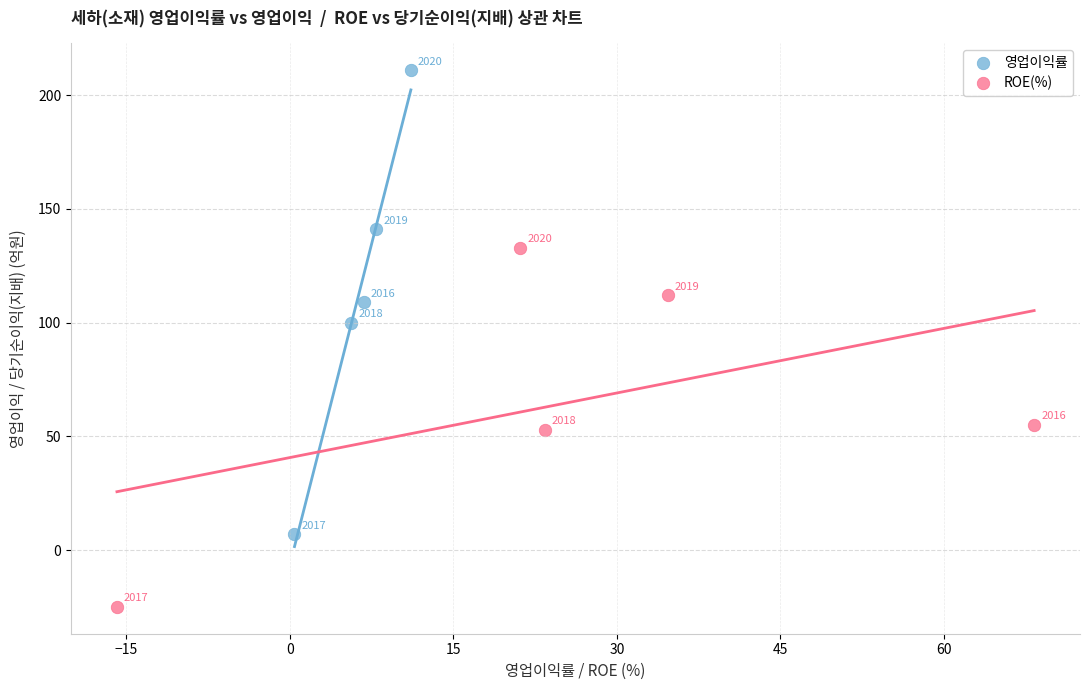

Which series reaches the minimum Y coordinate?

ROE(%)